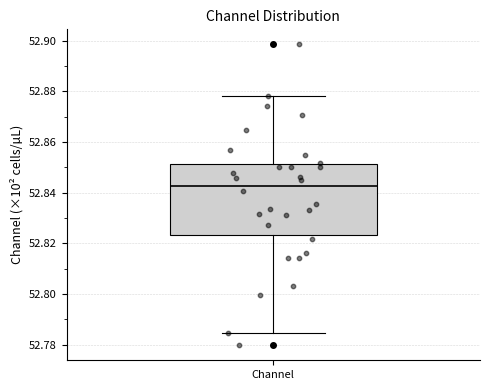

Where does the median line of the box for Channel sit on the y-axis? The values are not printed on the chart, so give them approximately, as read against the axis.

52.842